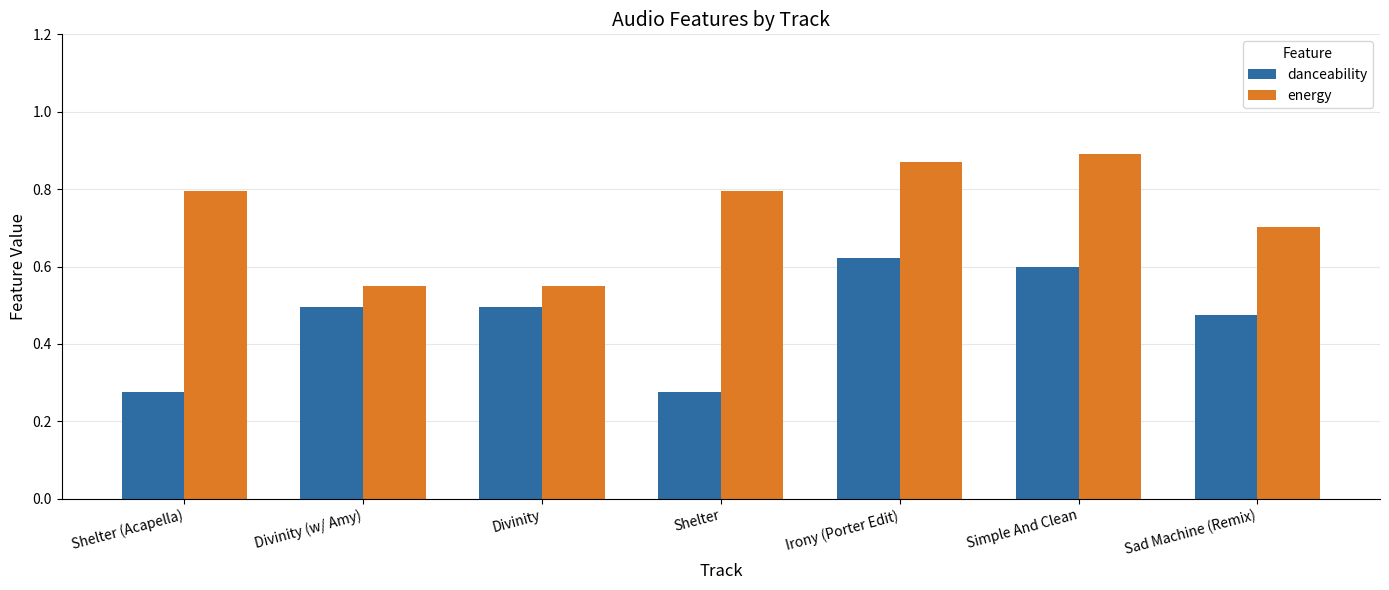

Is it true that danceability equals 0.5 at Divinity?

True